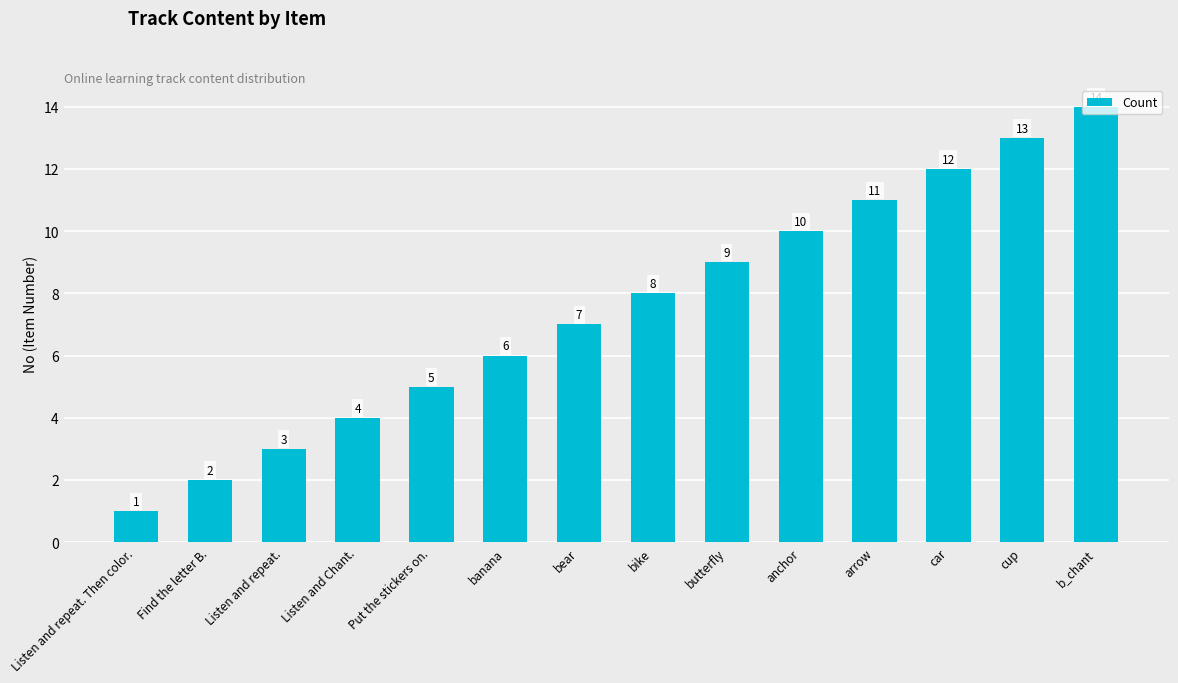

What is the minimum value shown in the chart?

1